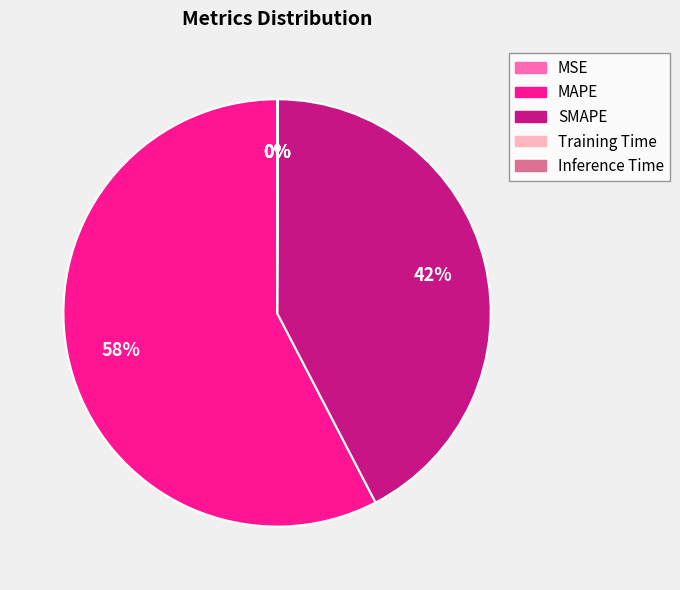

Which category has the biggest portion of the pie?

MAPE